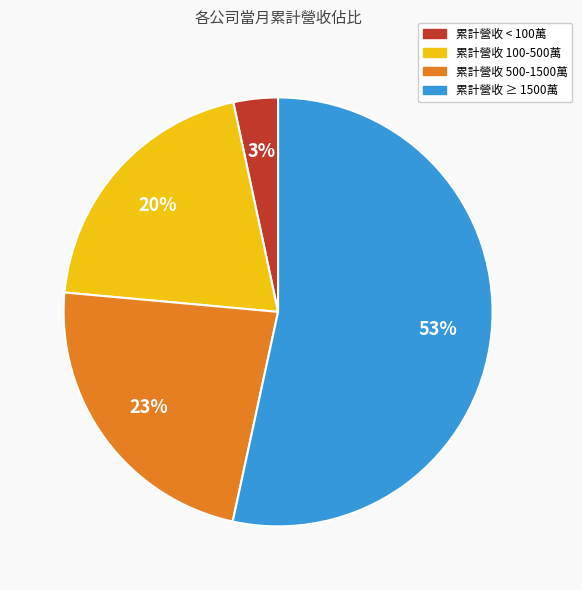

To the nearest percent, what is the average slice percentage?

25%